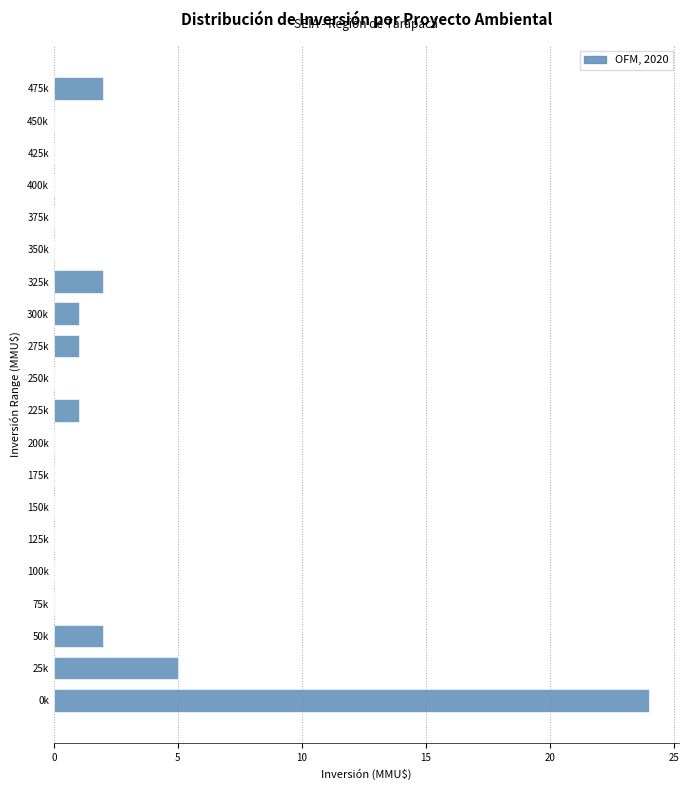

Reading bottom to top, list all the values displayed in this chart.

0k=24	25k=5	50k=2	75k=0	100k=0	125k=0	150k=0	175k=0	200k=0	225k=1	250k=0	275k=1	300k=1	325k=2	350k=0	375k=0	400k=0	425k=0	450k=0	475k=2